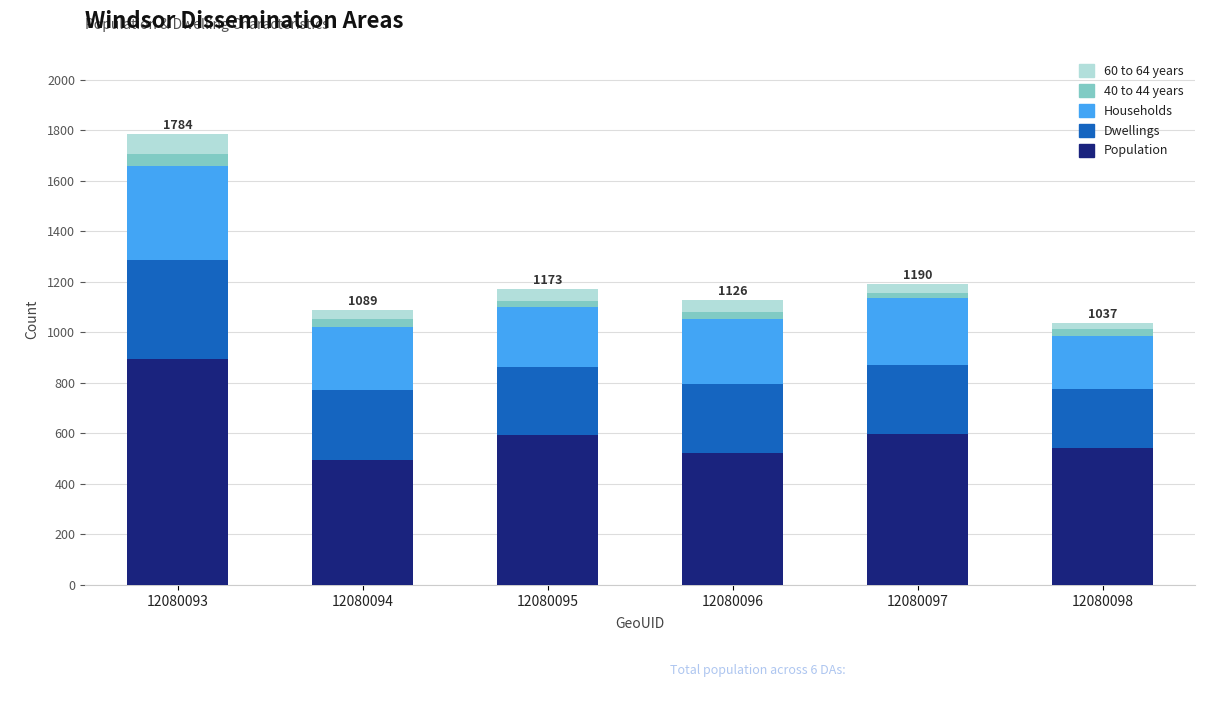

How many data points does each series have?

6